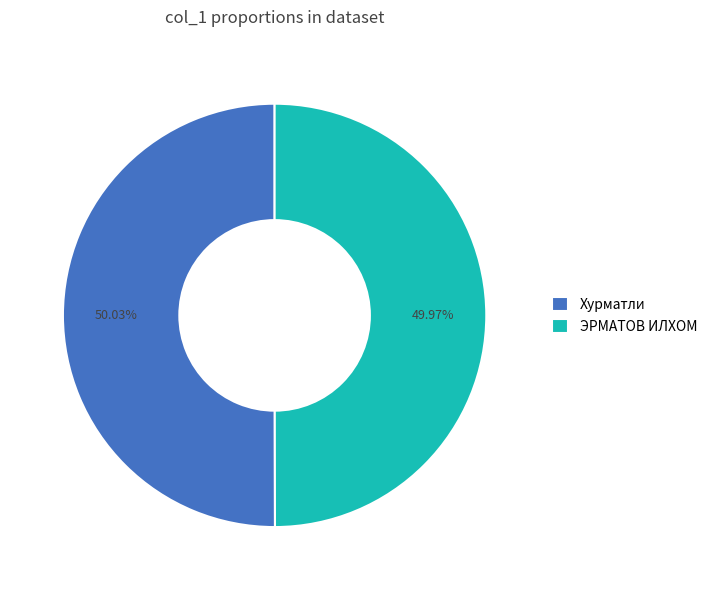

To the nearest percent, what is the difference between the largest and smallest slice percentages?

0%